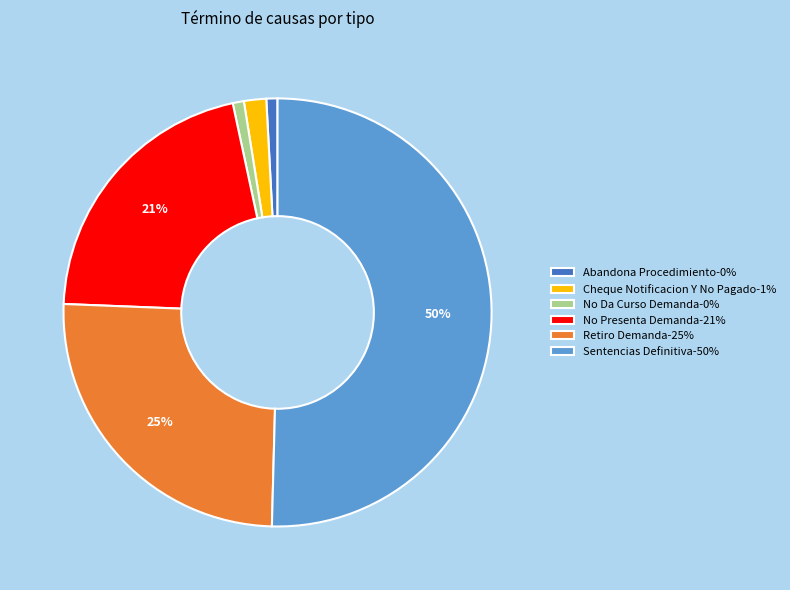

Is No Da Curso Demanda-0% the majority of the pie?

No